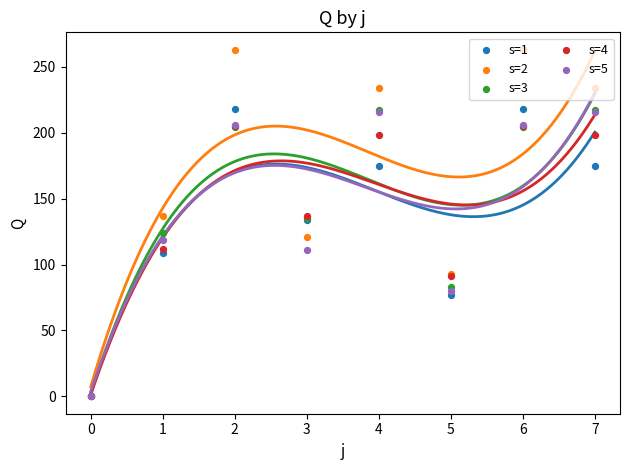

Is the value of s=4 at 2 greater than the value of s=2 at 0?

Yes